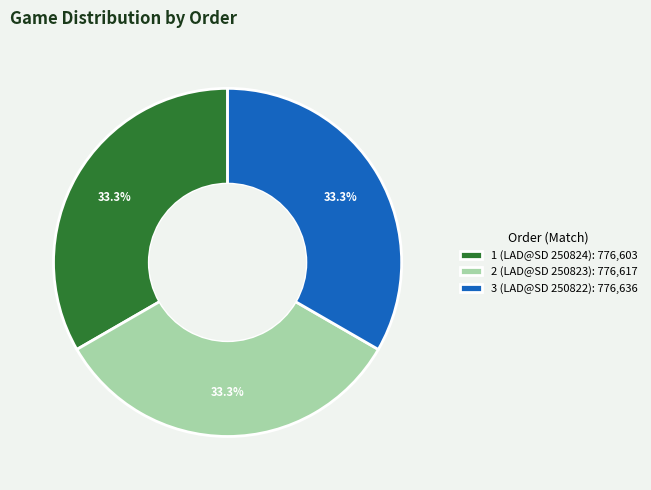

To the nearest percent, what is the combined percentage of 1 (LAD@SD 250824) and 2 (LAD@SD 250823)?

67%